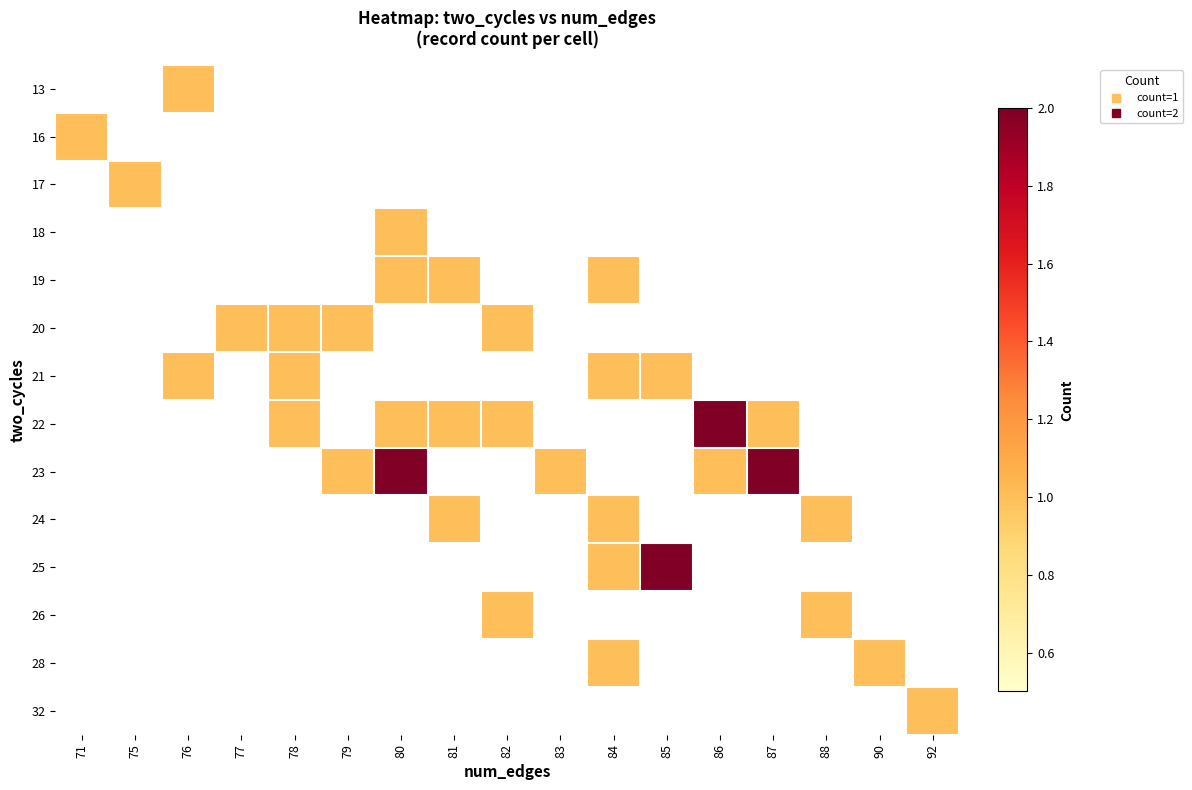

Reading left to right, extract all data points from this chart.

13: 71=0	75=0	76=1	77=0	78=0	79=0	80=0	81=0	82=0	83=0	84=0	85=0	86=0	87=0	88=0	90=0	92=0
16: 71=1	75=0	76=0	77=0	78=0	79=0	80=0	81=0	82=0	83=0	84=0	85=0	86=0	87=0	88=0	90=0	92=0
17: 71=0	75=1	76=0	77=0	78=0	79=0	80=0	81=0	82=0	83=0	84=0	85=0	86=0	87=0	88=0	90=0	92=0
18: 71=0	75=0	76=0	77=0	78=0	79=0	80=1	81=0	82=0	83=0	84=0	85=0	86=0	87=0	88=0	90=0	92=0
19: 71=0	75=0	76=0	77=0	78=0	79=0	80=1	81=1	82=0	83=0	84=1	85=0	86=0	87=0	88=0	90=0	92=0
20: 71=0	75=0	76=0	77=1	78=1	79=1	80=0	81=0	82=1	83=0	84=0	85=0	86=0	87=0	88=0	90=0	92=0
21: 71=0	75=0	76=1	77=0	78=1	79=0	80=0	81=0	82=0	83=0	84=1	85=1	86=0	87=0	88=0	90=0	92=0
22: 71=0	75=0	76=0	77=0	78=1	79=0	80=1	81=1	82=1	83=0	84=0	85=0	86=2	87=1	88=0	90=0	92=0
23: 71=0	75=0	76=0	77=0	78=0	79=1	80=2	81=0	82=0	83=1	84=0	85=0	86=1	87=2	88=0	90=0	92=0
24: 71=0	75=0	76=0	77=0	78=0	79=0	80=0	81=1	82=0	83=0	84=1	85=0	86=0	87=0	88=1	90=0	92=0
25: 71=0	75=0	76=0	77=0	78=0	79=0	80=0	81=0	82=0	83=0	84=1	85=2	86=0	87=0	88=0	90=0	92=0
26: 71=0	75=0	76=0	77=0	78=0	79=0	80=0	81=0	82=1	83=0	84=0	85=0	86=0	87=0	88=1	90=0	92=0
28: 71=0	75=0	76=0	77=0	78=0	79=0	80=0	81=0	82=0	83=0	84=1	85=0	86=0	87=0	88=0	90=1	92=0
32: 71=0	75=0	76=0	77=0	78=0	79=0	80=0	81=0	82=0	83=0	84=0	85=0	86=0	87=0	88=0	90=0	92=1